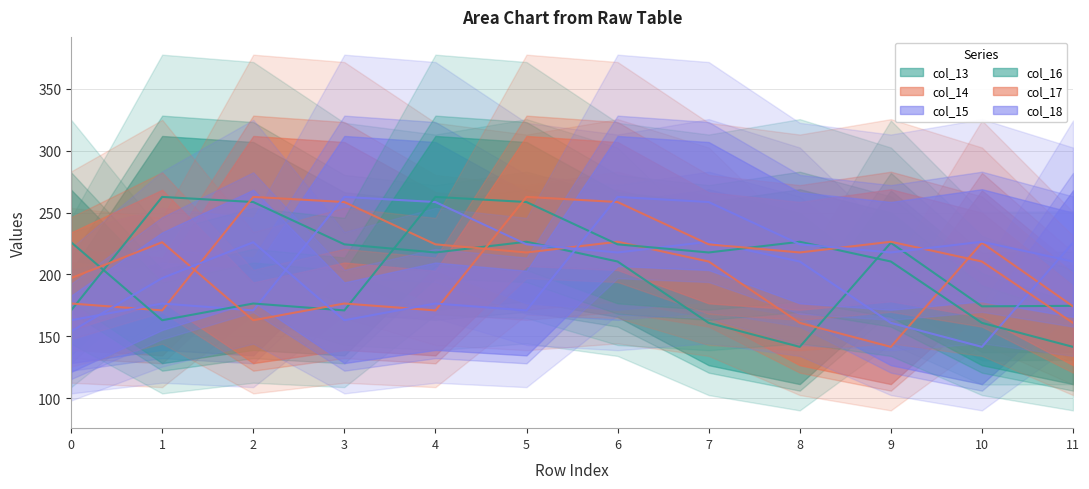

Rank the series by their maximum value, from lowest to highest.

col_13, col_14, col_15, col_16, col_17, col_18